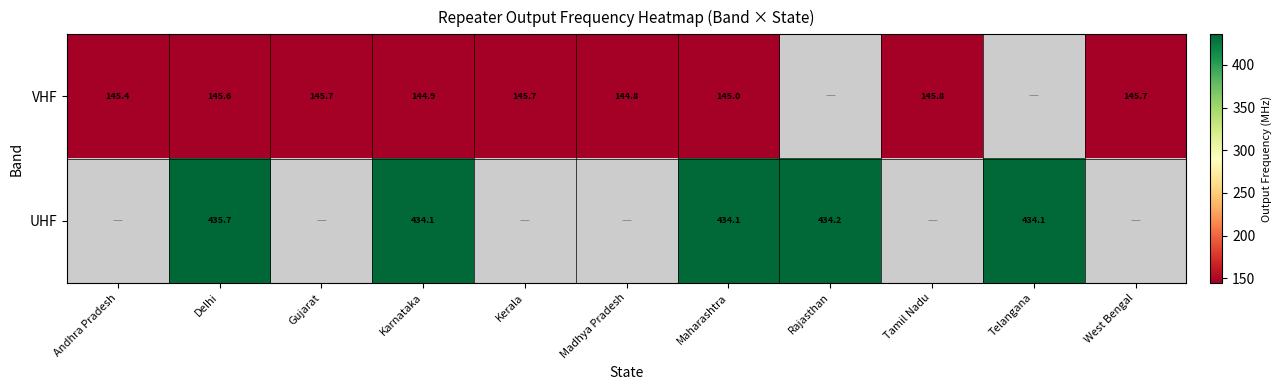

What is the difference between the VHF values at Tamil Nadu and Madhya Pradesh?

1.0